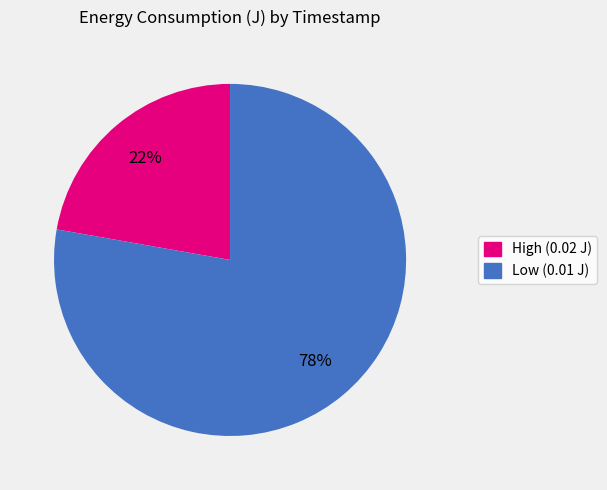

What percentage is the High (0.02 J) slice, to the nearest percent?

22%